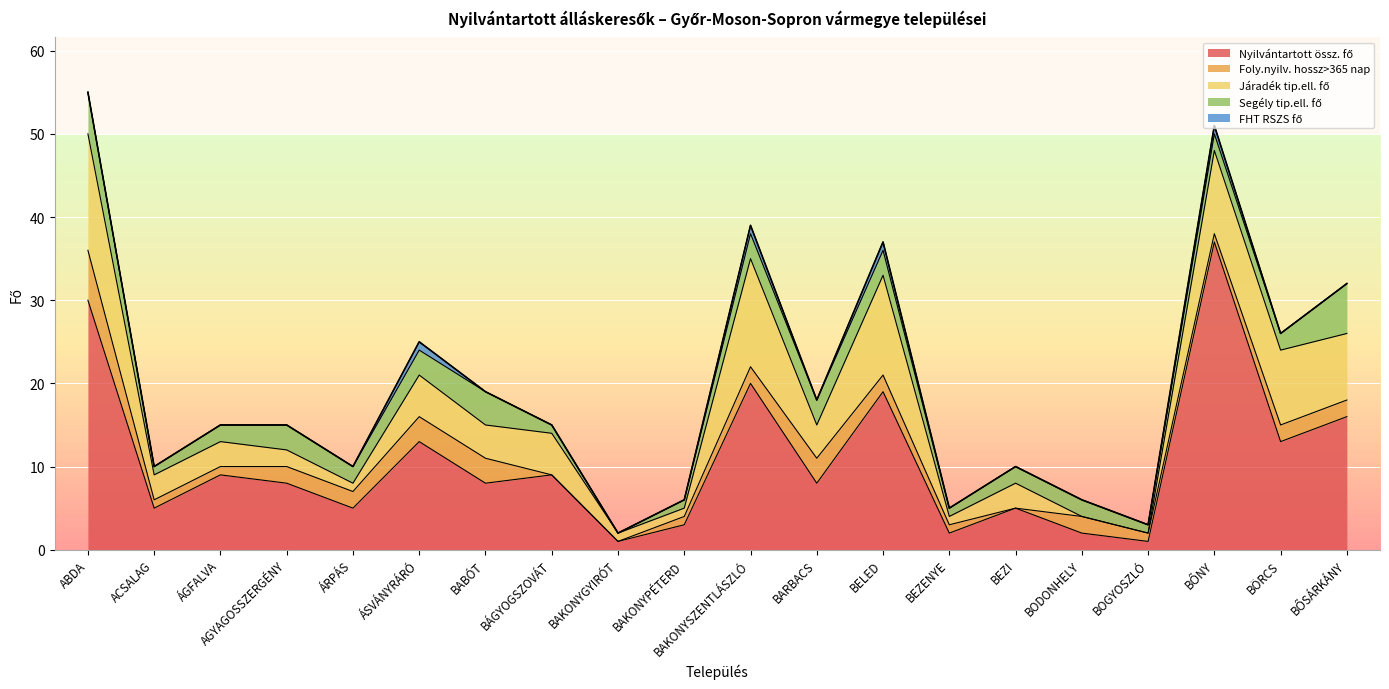

Reading right to left, list all the values displayed in this chart.

Nyilvántartott össz. fő: 16	13	37	1	2	5	2	19	8	20	3	1	9	8	13	5	8	9	5	30
Foly.nyilv. hossz>365 nap: 2	2	1	1	2	0	1	2	3	2	1	0	0	3	3	2	2	1	1	6
Járadék tip.ell. fő: 8	9	10	0	0	3	1	12	4	13	1	1	5	4	5	1	2	3	3	14
Segély tip.ell. fő: 6	2	2	1	2	2	1	3	3	3	1	0	1	4	3	2	3	2	1	5
FHT RSZS fő: 0	0	1	0	0	0	0	1	0	1	0	0	0	0	1	0	0	0	0	0